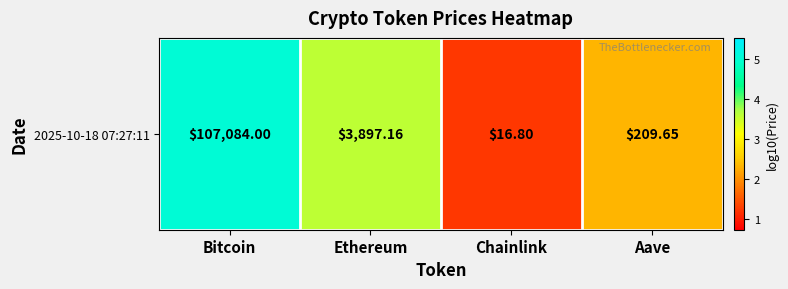

At which label does the data first exceed 3?

Bitcoin